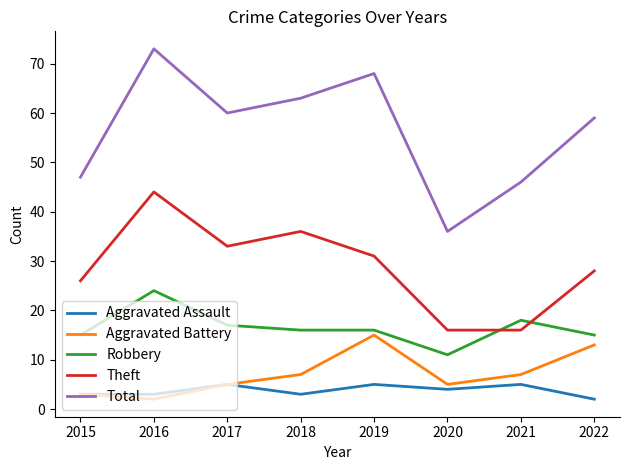

Reading left to right, what are all the values shown in this chart?

Aggravated Assault: 2015=3	2016=3	2017=5	2018=3	2019=5	2020=4	2021=5	2022=2
Aggravated Battery: 2015=3	2016=2	2017=5	2018=7	2019=15	2020=5	2021=7	2022=13
Robbery: 2015=15	2016=24	2017=17	2018=16	2019=16	2020=11	2021=18	2022=15
Theft: 2015=26	2016=44	2017=33	2018=36	2019=31	2020=16	2021=16	2022=28
Total: 2015=47	2016=73	2017=60	2018=63	2019=68	2020=36	2021=46	2022=59